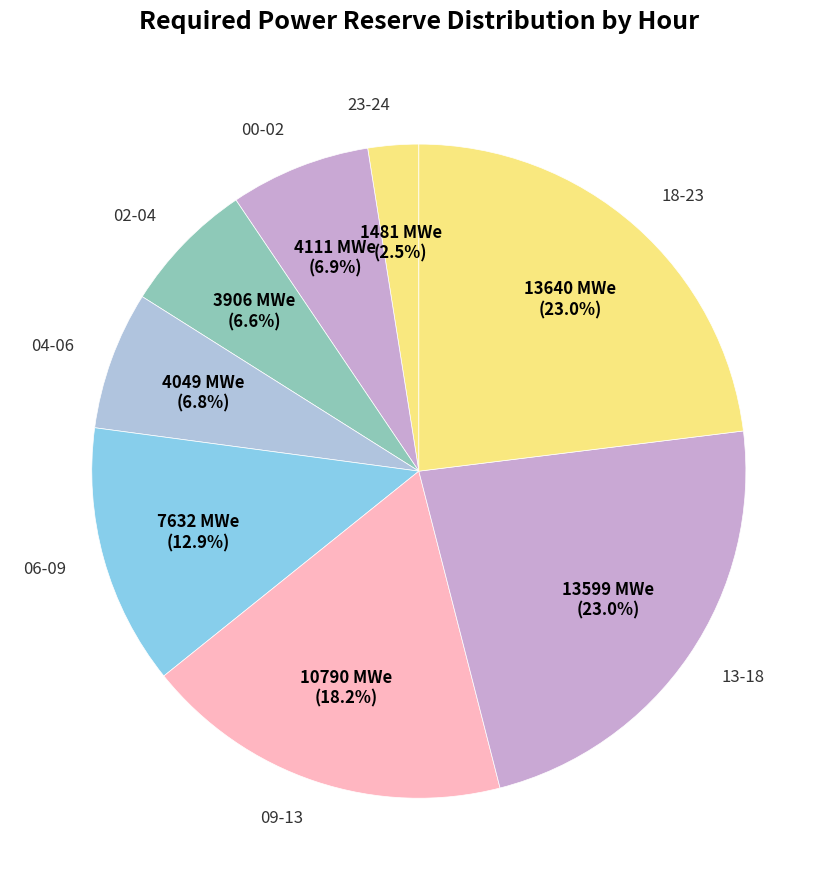

Which category has the smallest portion of the pie?

23-24